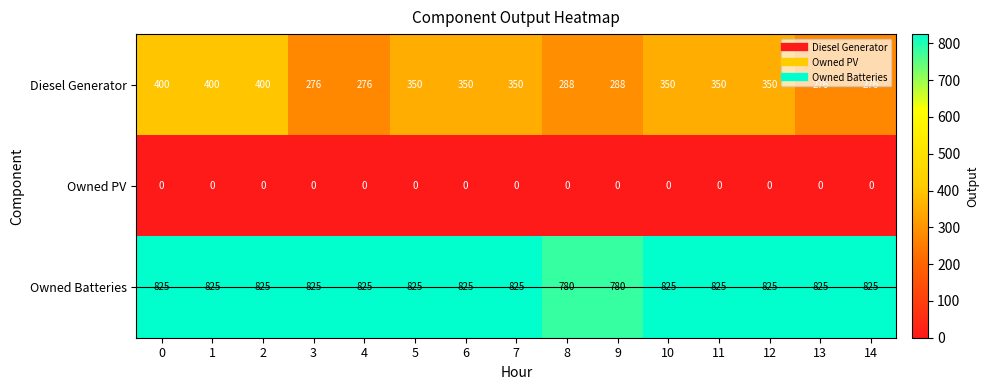

The Owned Batteries series shows 825 at 10. True or false?

True